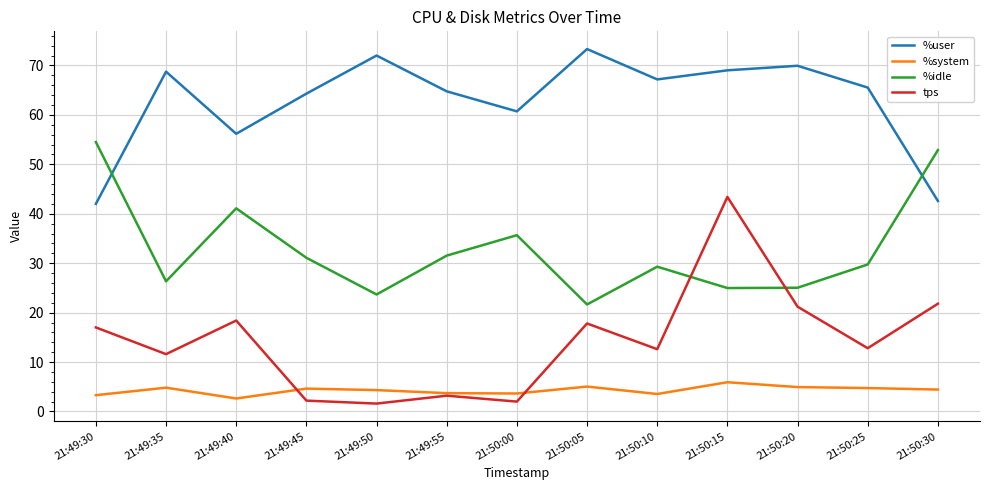

Rank the series at 21:49:30 from highest to lowest value.

%idle, %user, tps, %system